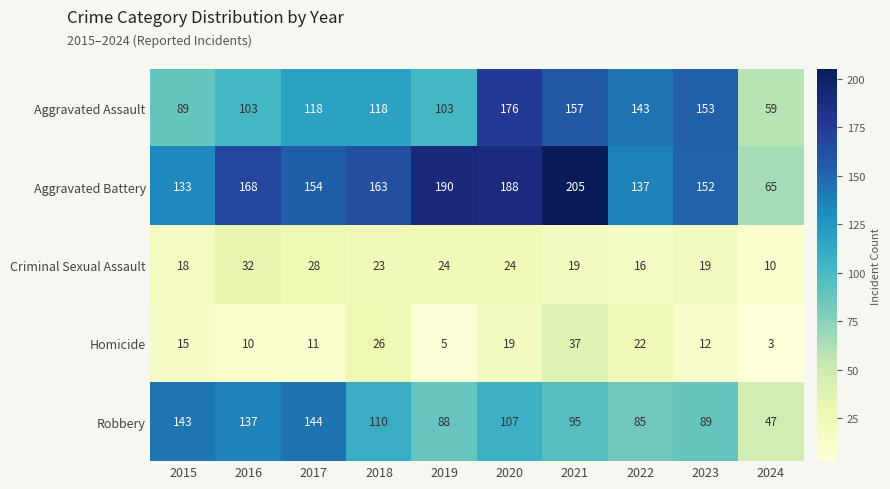

Where does the Criminal Sexual Assault series first go above 23?

2016